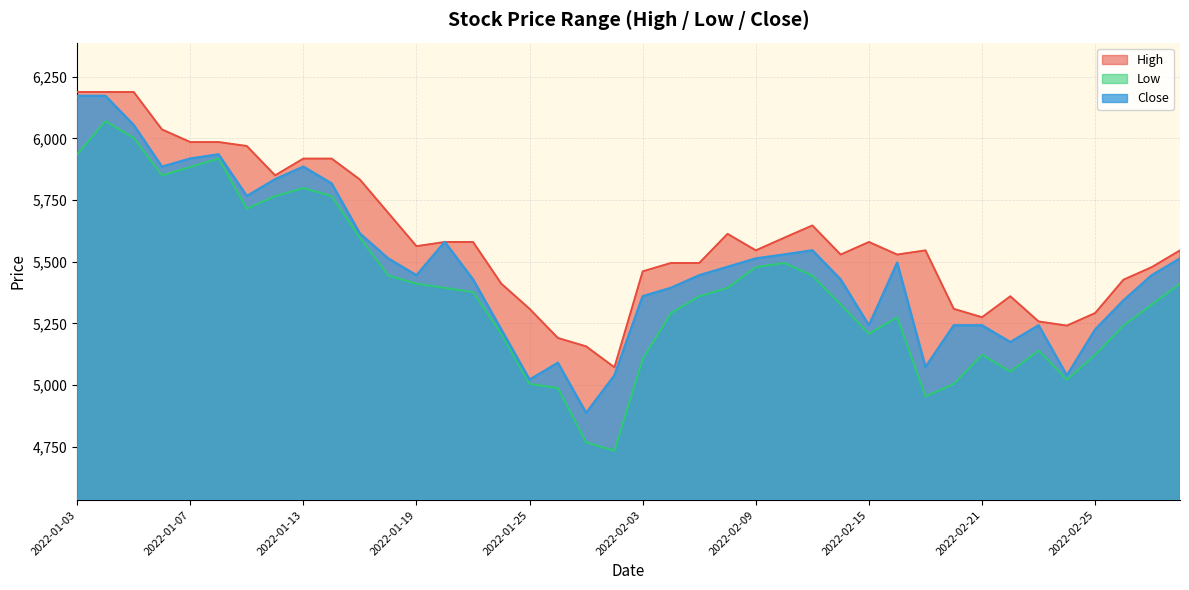

True or false: Low and Close intersect in this chart.

False